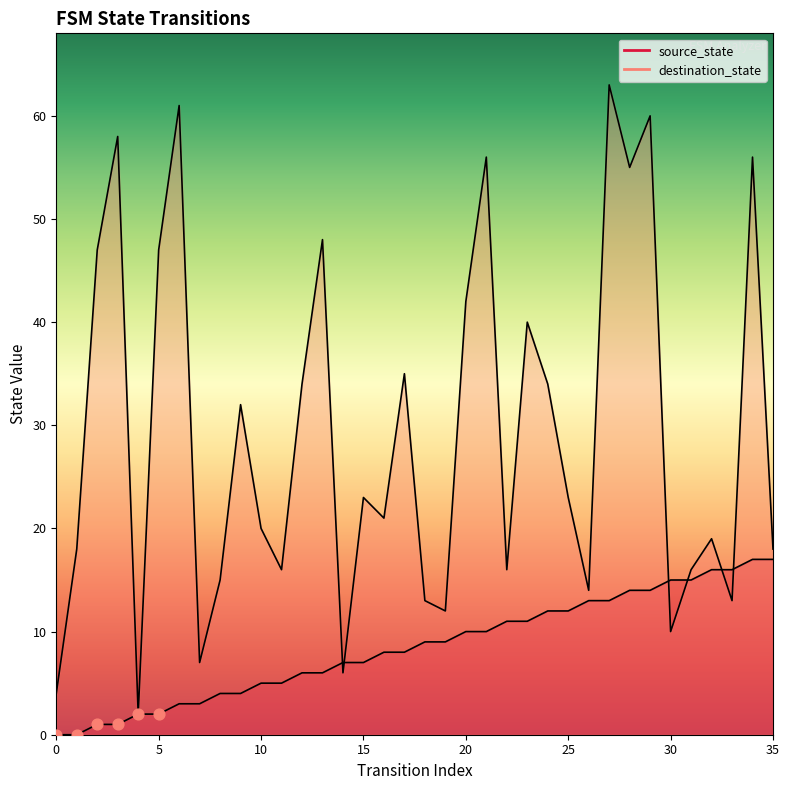

What are all the series names shown in the legend?

source_state, destination_state